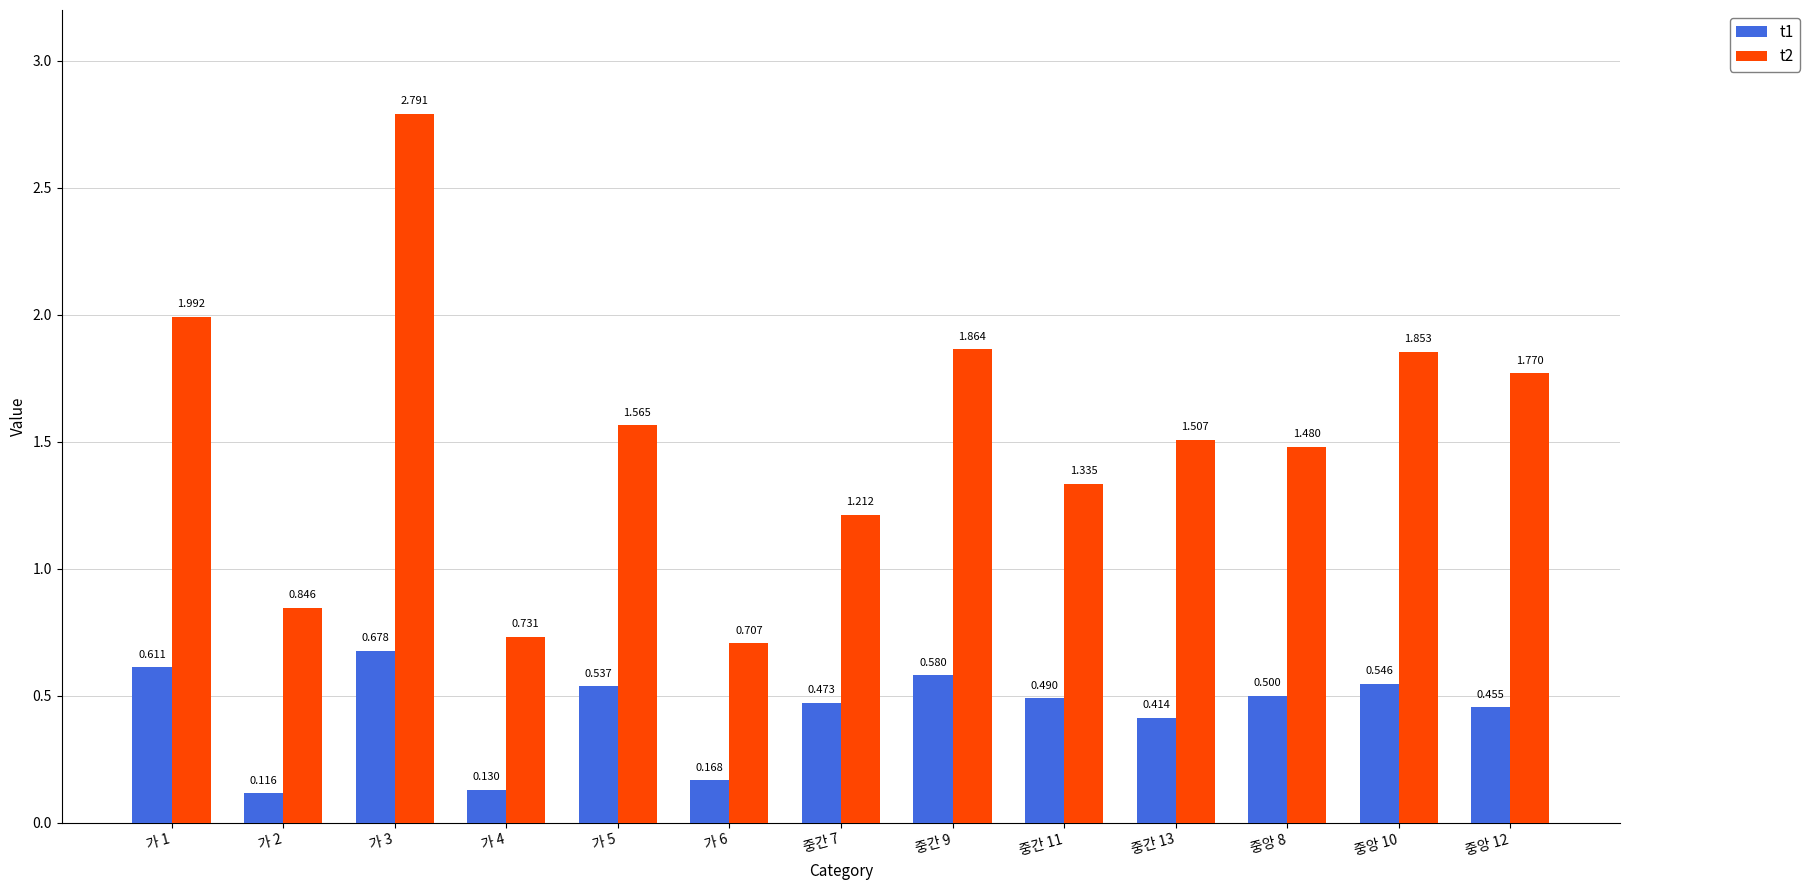

What is the label of the 10th bar from the right?

가 4